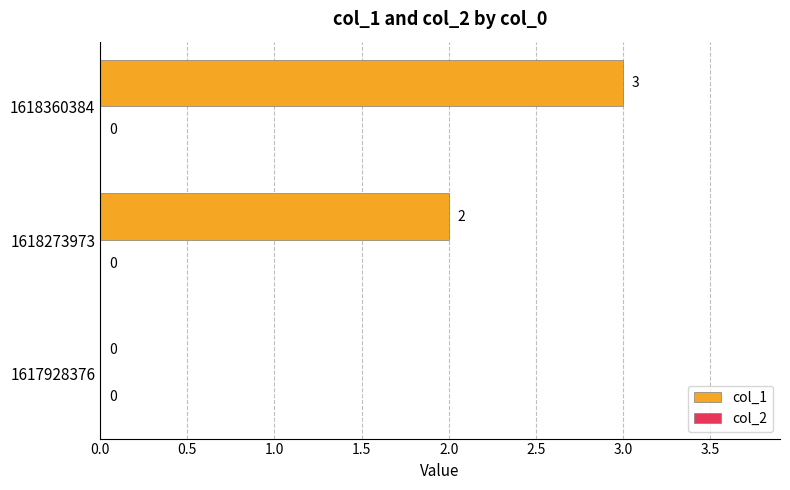

What is the sum of all values?

5